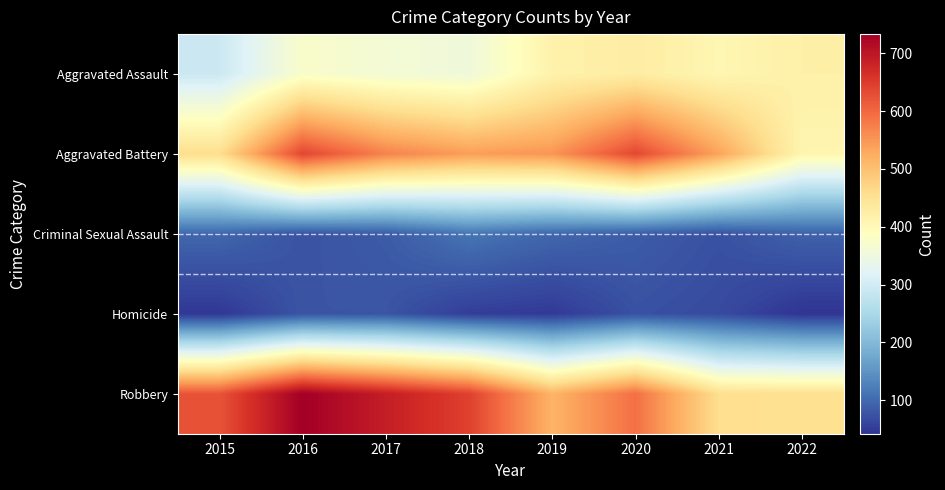

At which category is the sum across all series the highest?

2016